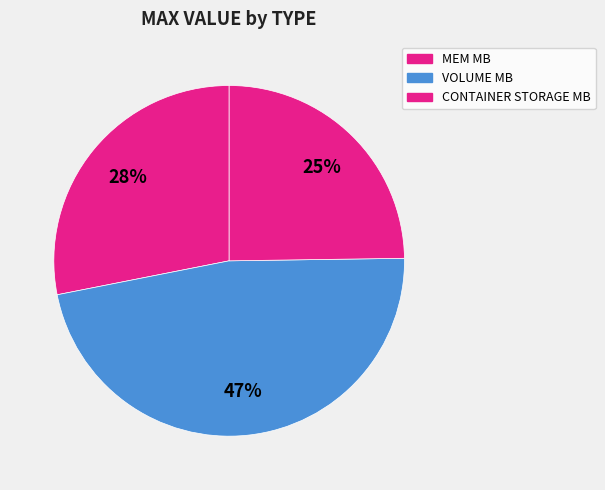

Between CONTAINER STORAGE MB and MEM MB, which is larger?

MEM MB